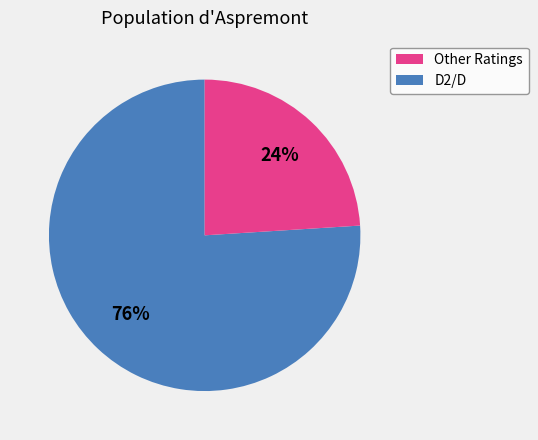

To the nearest percent, what is the average slice percentage?

50%